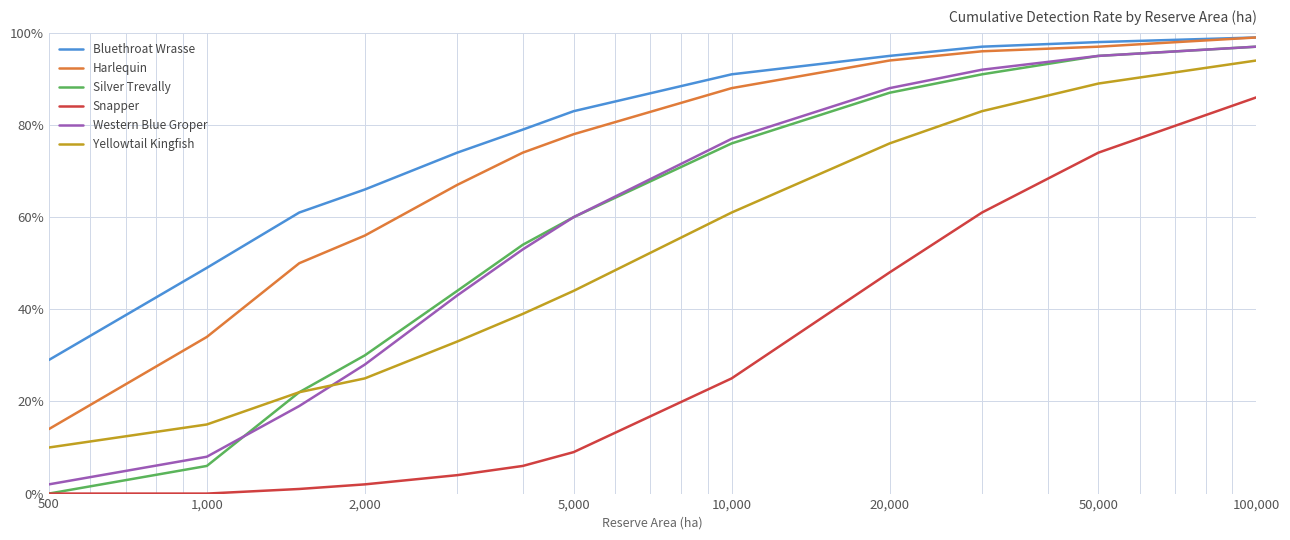

What is the minimum value for Yellowtail Kingfish?

10